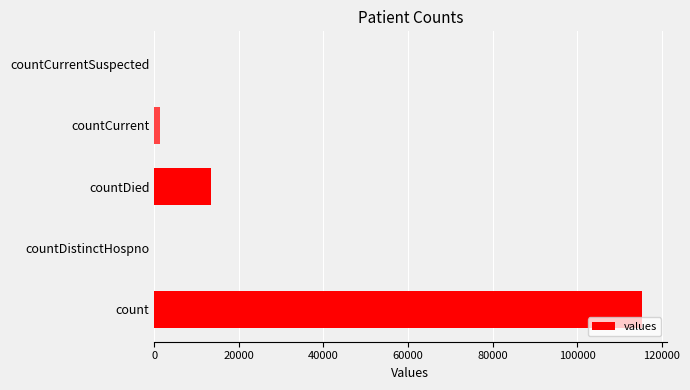

How many series are shown in this chart?

1